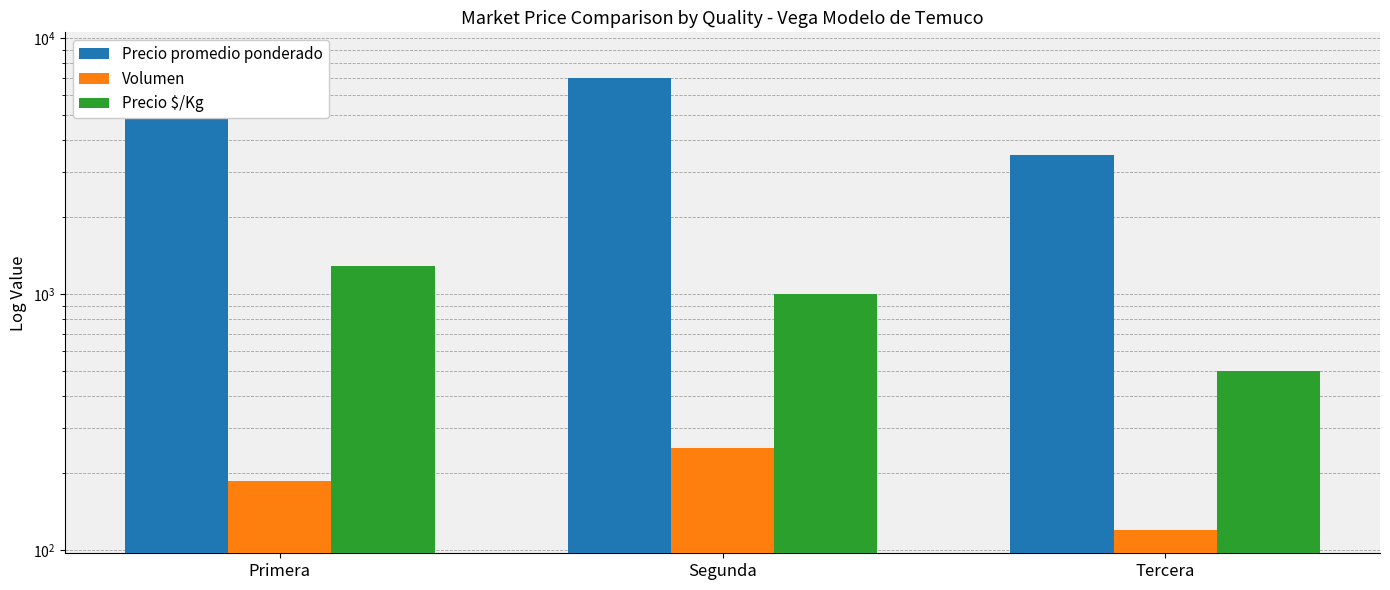

Is it true that Volumen equals 242 at Primera?

False